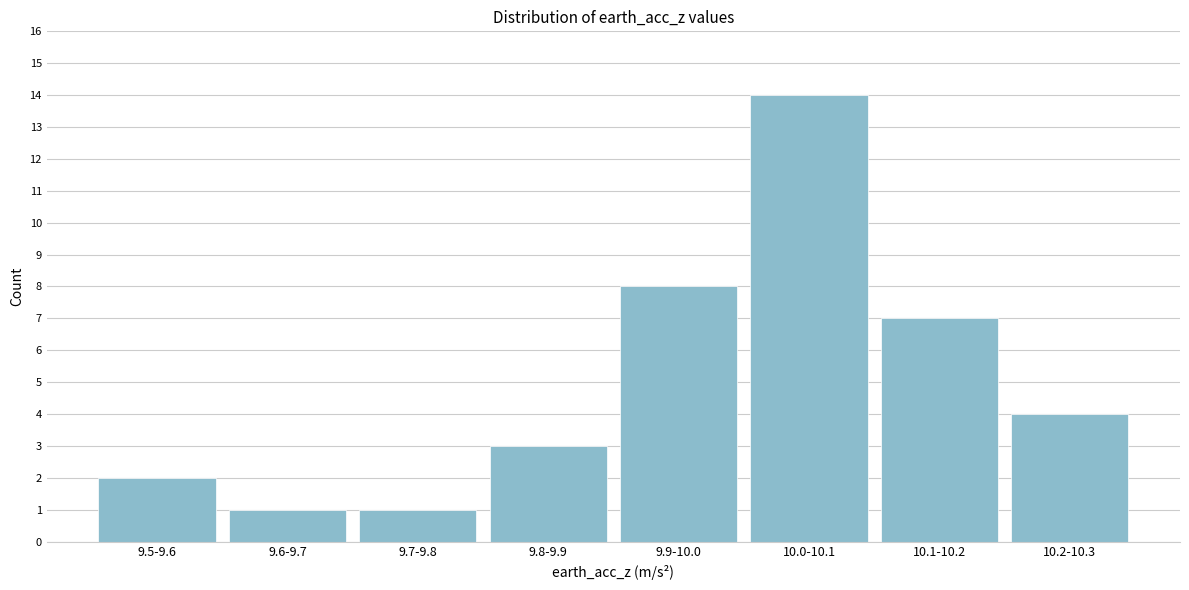

Reading left to right, what are all the values shown in this chart?

2	1	1	3	8	14	7	4